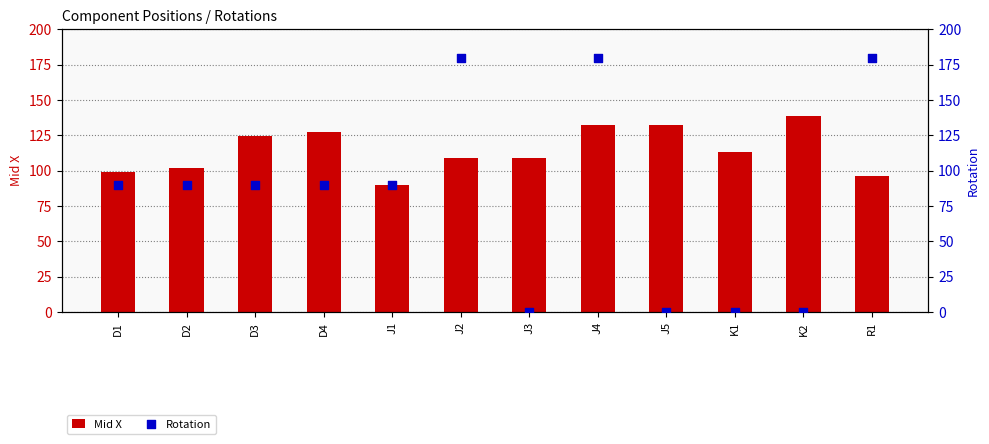

What are all the series names shown in the legend?

Mid X, Rotation